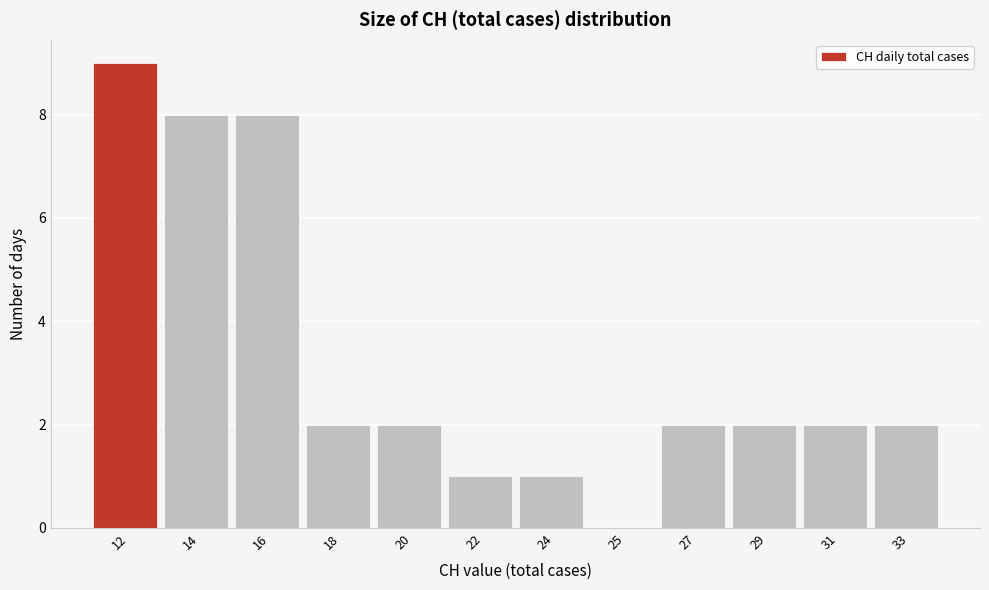

Reading left to right, extract all data points from this chart.

12=9	14=8	16=8	18=2	20=2	22=1	24=1	25=0	27=2	29=2	31=2	33=2